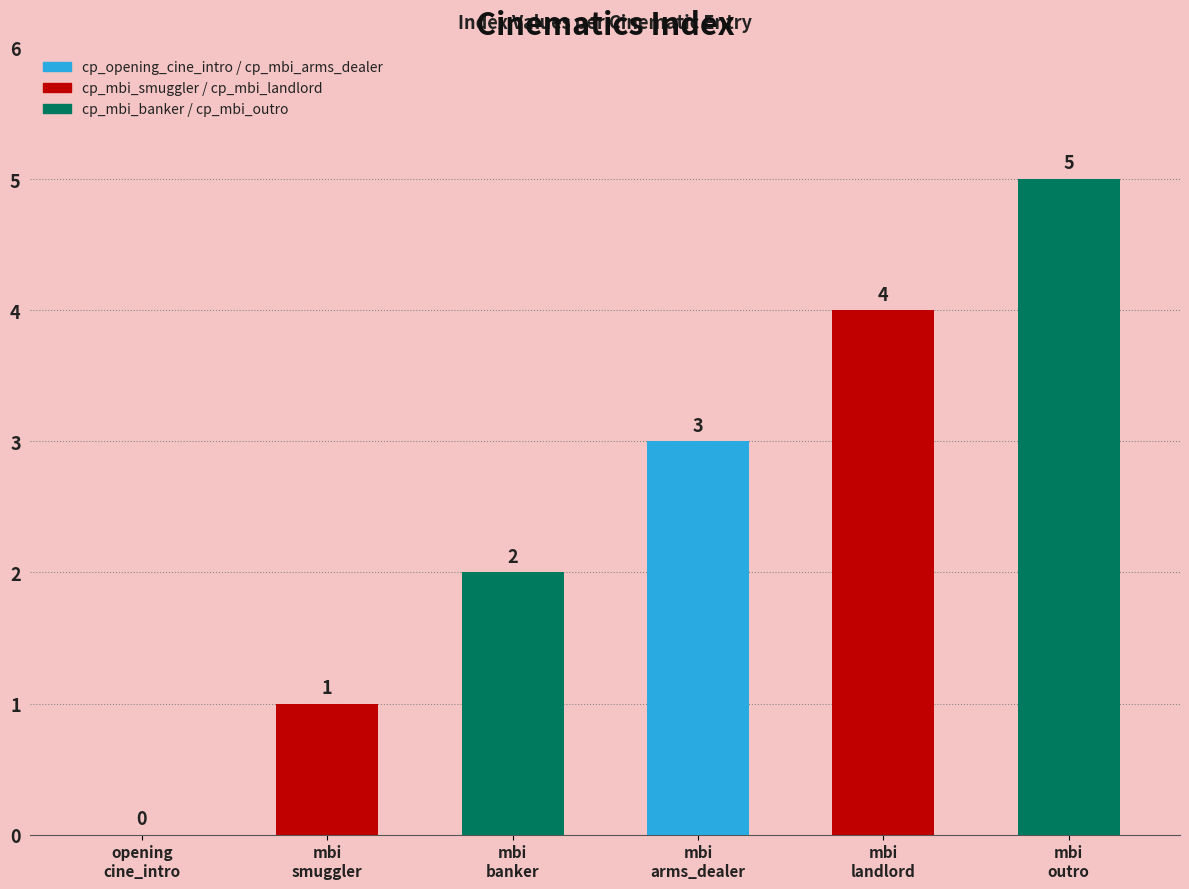

What is the difference between the values at cp_mbi_landlord and cp_mbi_arms_dealer?

1